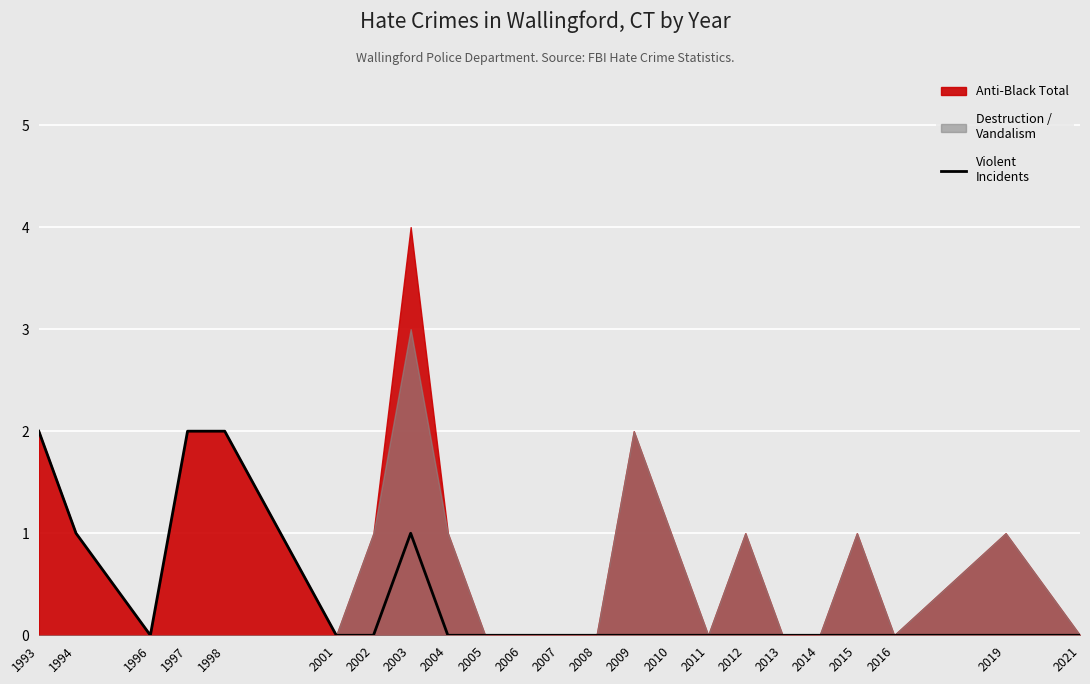

The chart shows a value of -1 at 2004. True or false?

False